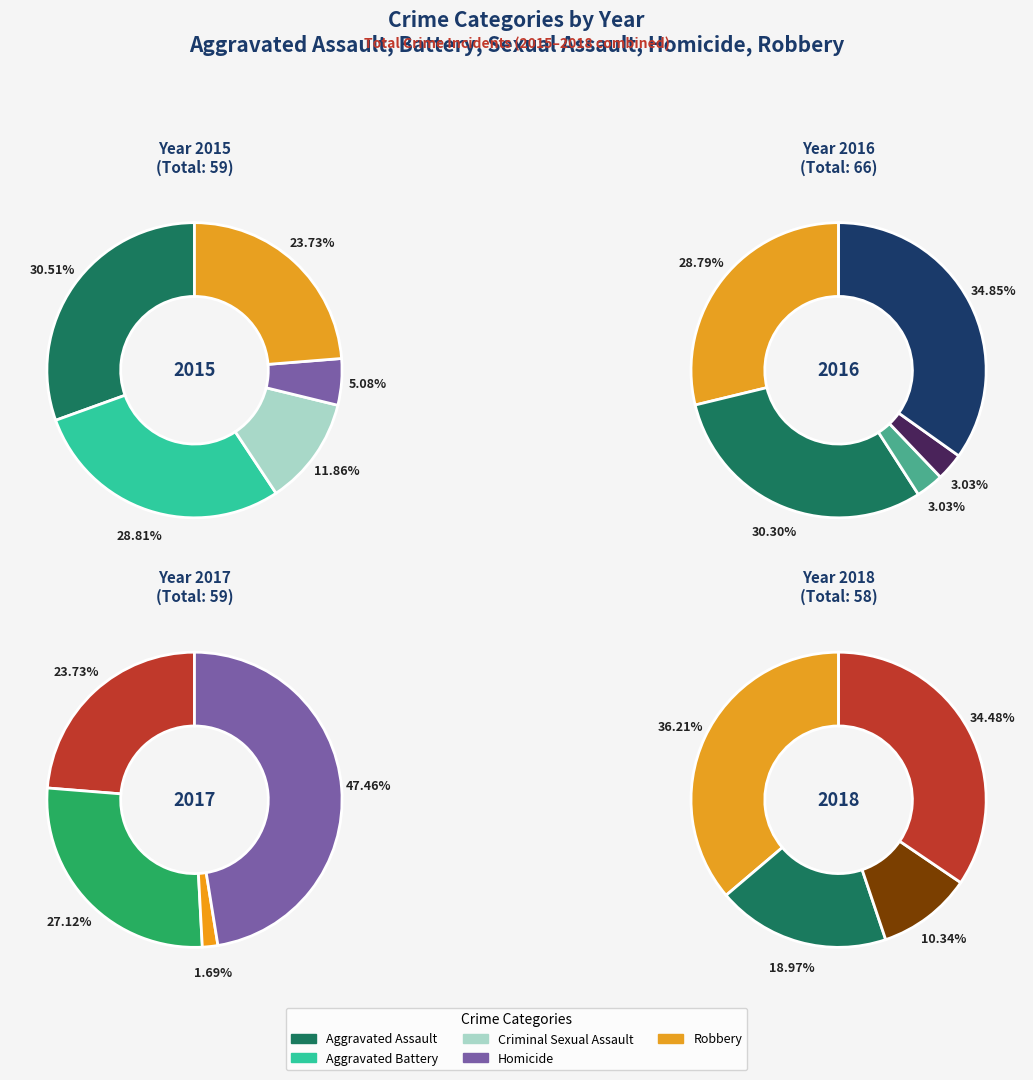

How many segments does this pie chart have?

5